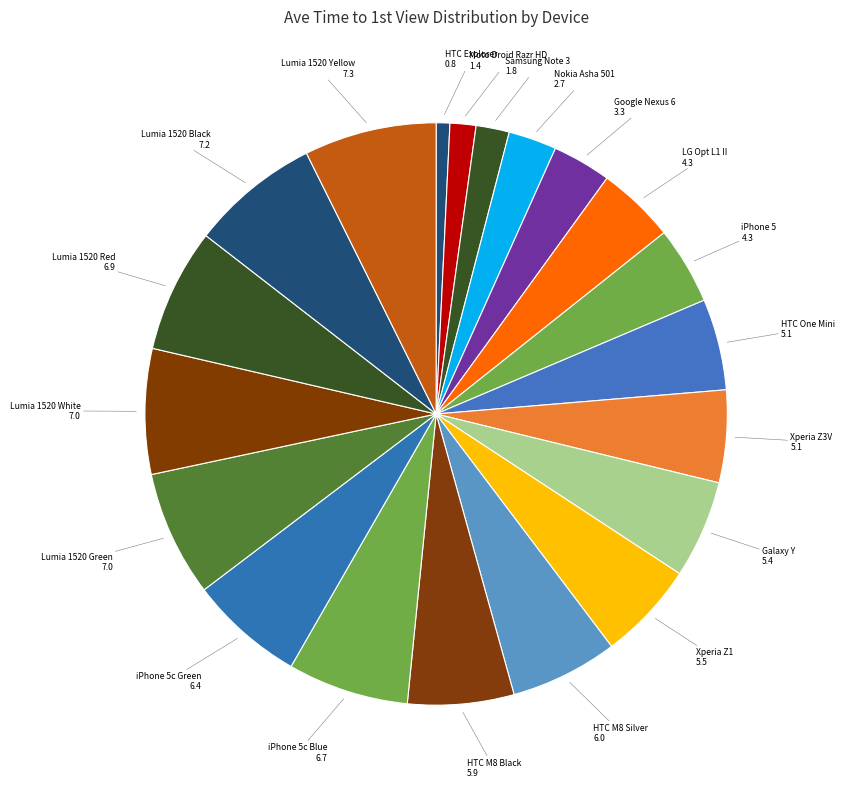

Between Lumia 1520 Black and Nokia Asha 501, which is larger?

Lumia 1520 Black